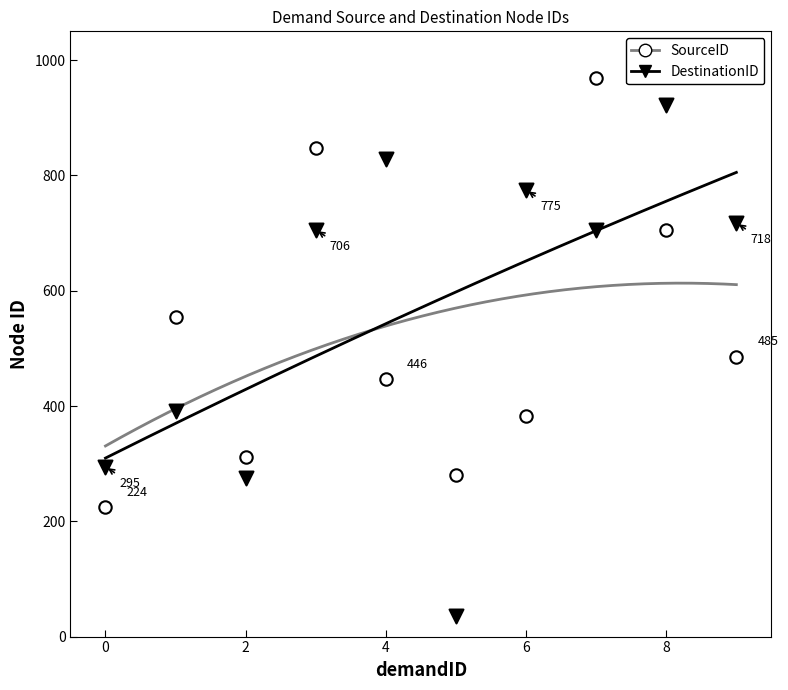

Which series reaches the minimum Y coordinate?

DestinationID